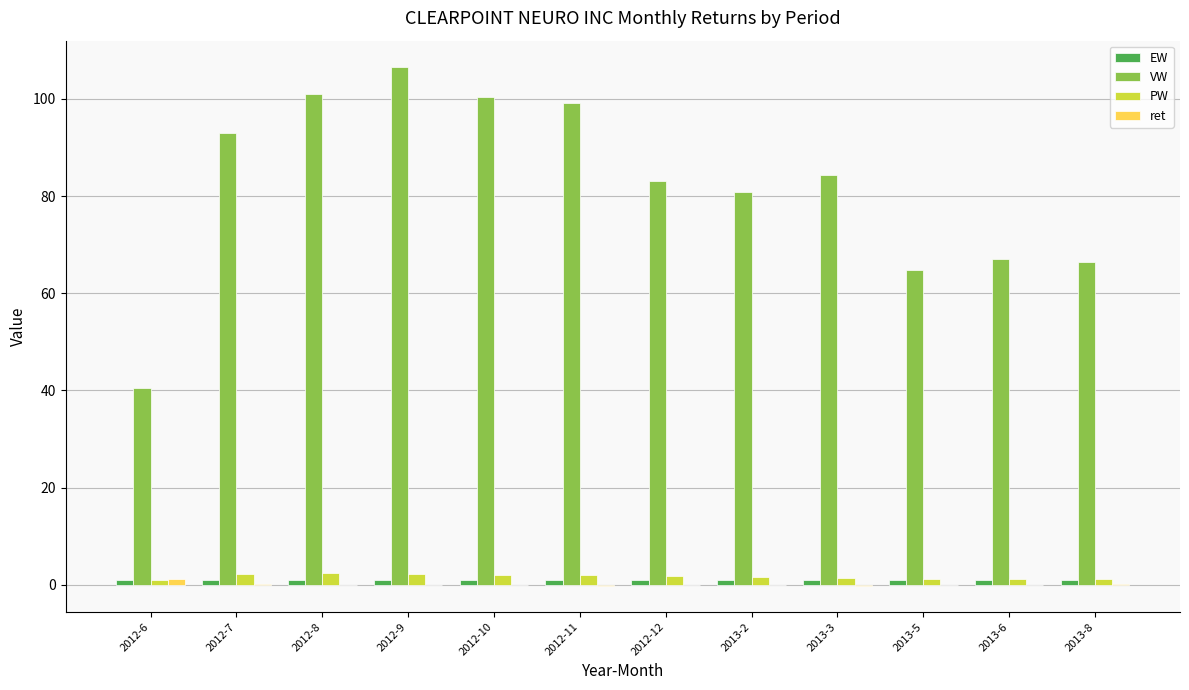

The value of VW at 2012-7 is 132.1. True or false?

False